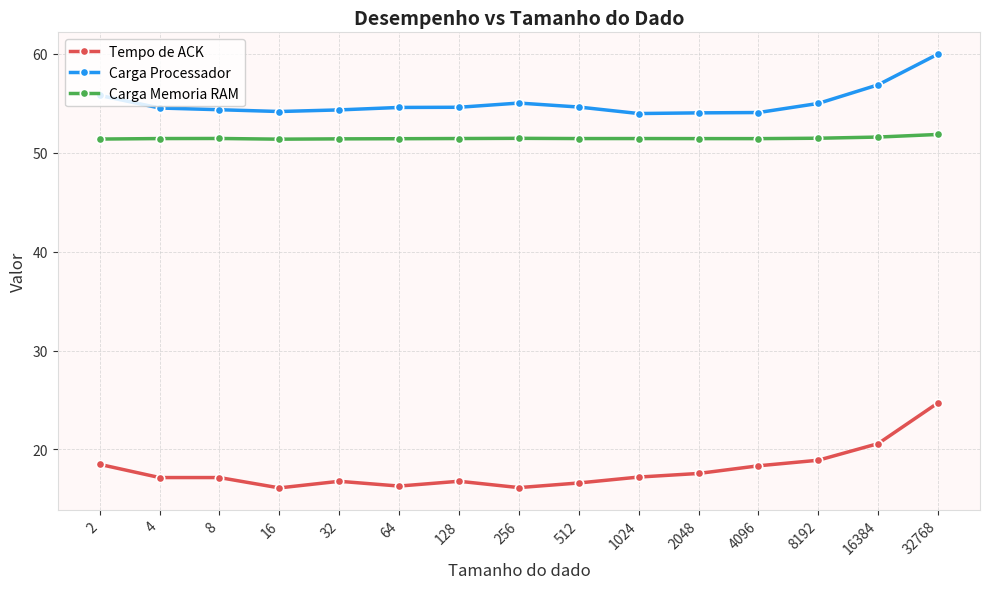

What is the difference between the maximum and minimum values in the Tempo de ACK series?

8.6